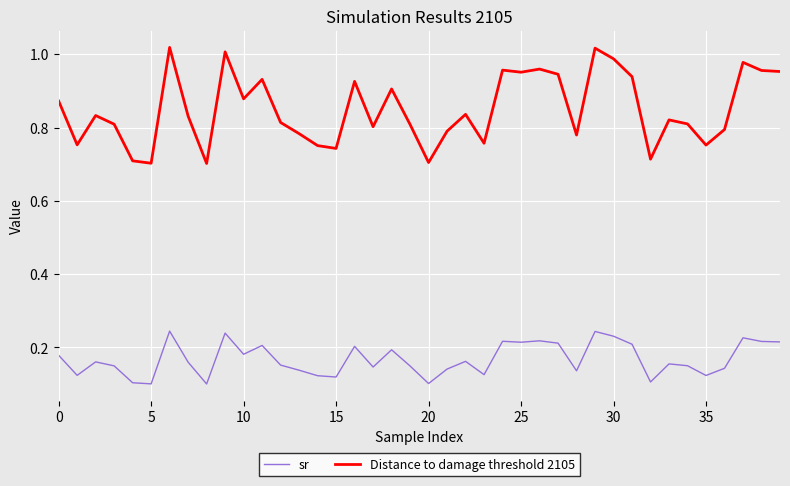

How many sr values are between 0 and 1?

40